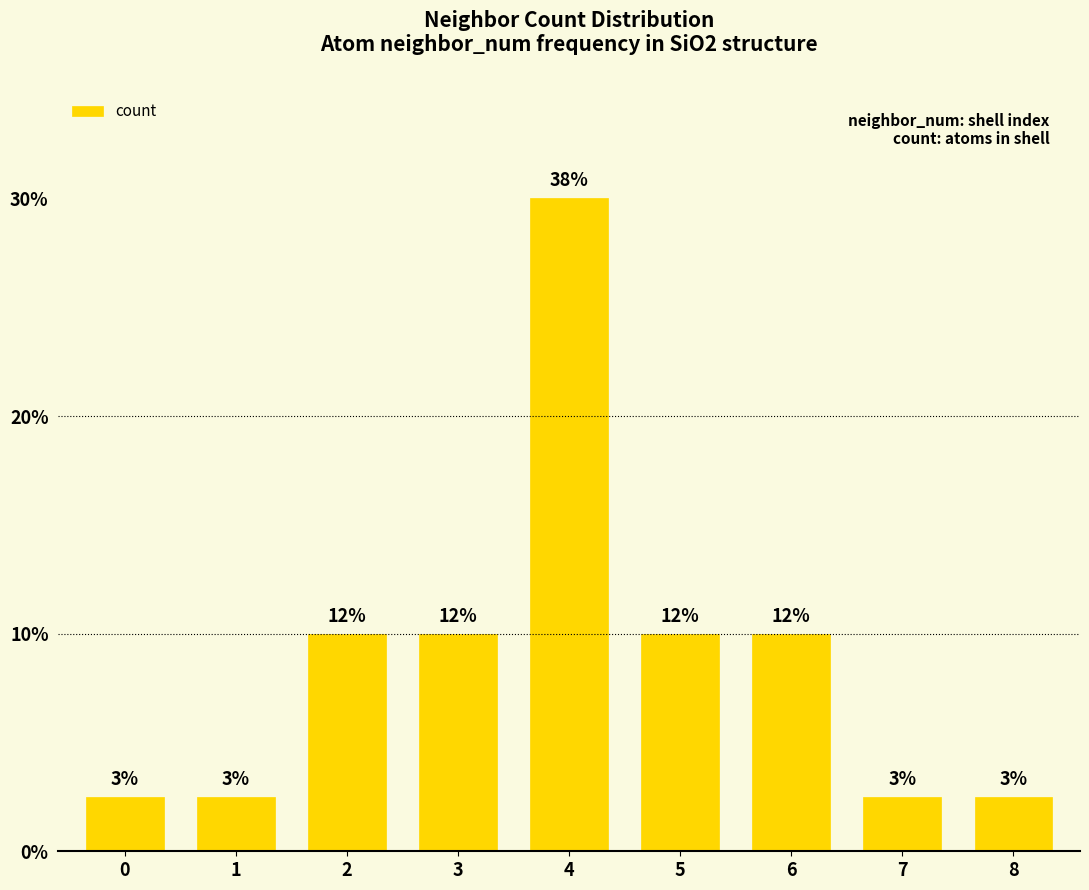

Are the bars horizontal?

No